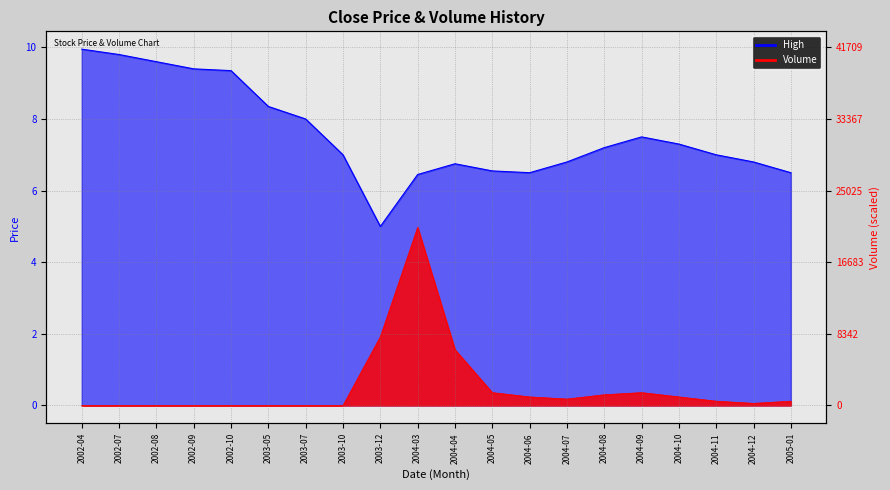

Which series has the largest range (max minus min)?

Volume